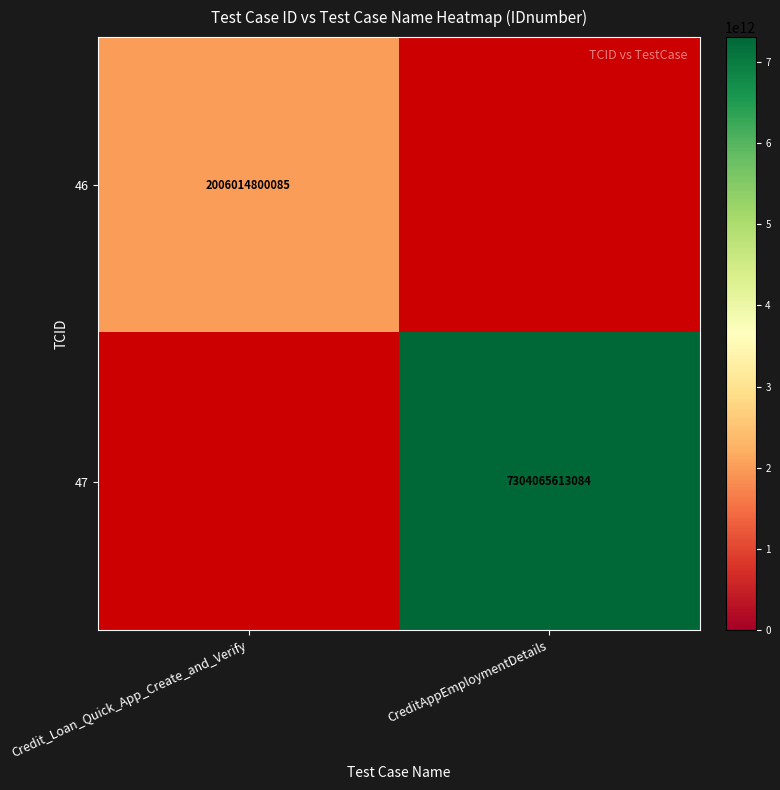

The value of 47 at CreditAppEmploymentDetails is 7304065613084. True or false?

True